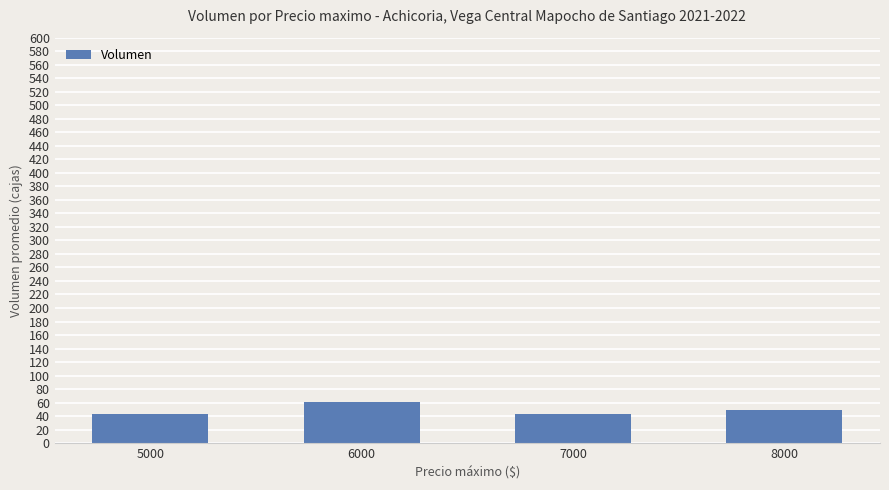

How many data points does each series have?

4